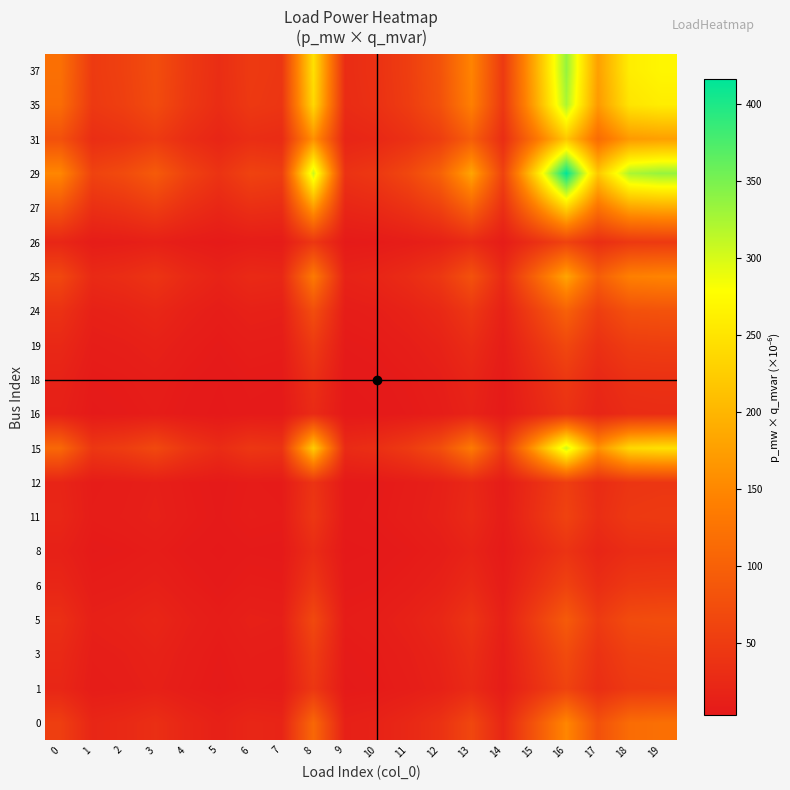

What is the total value across all series at 18?

2249.1